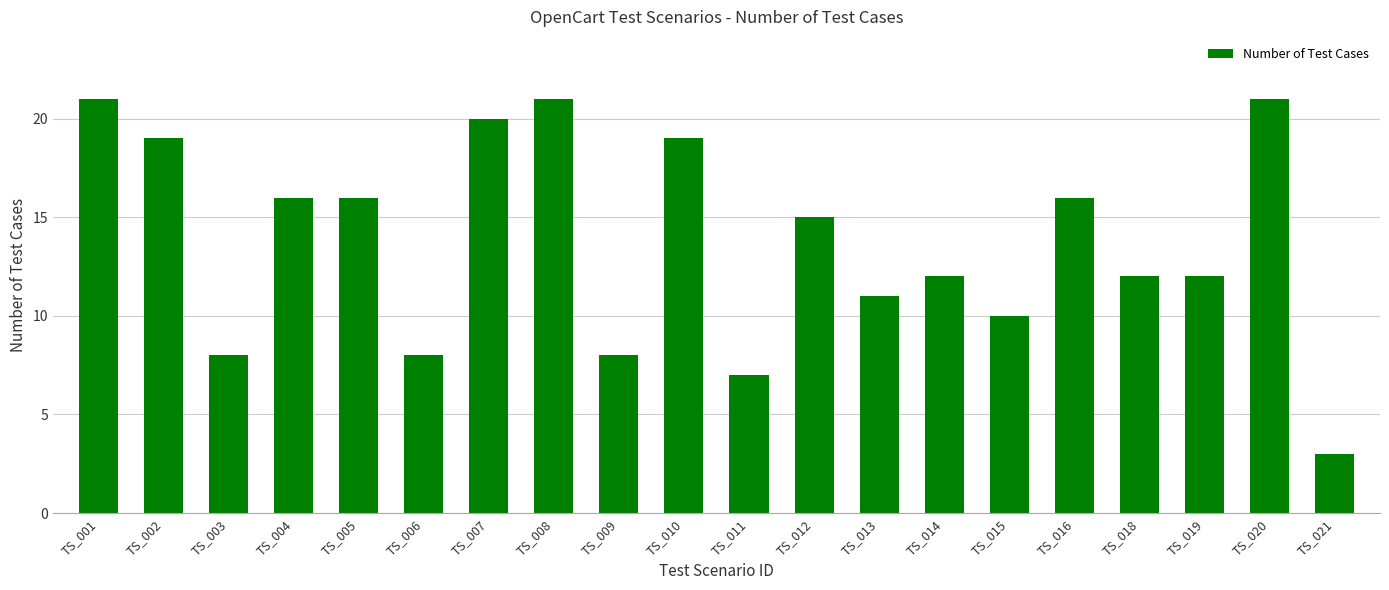

At which label does the data first exceed 15?

TS_001